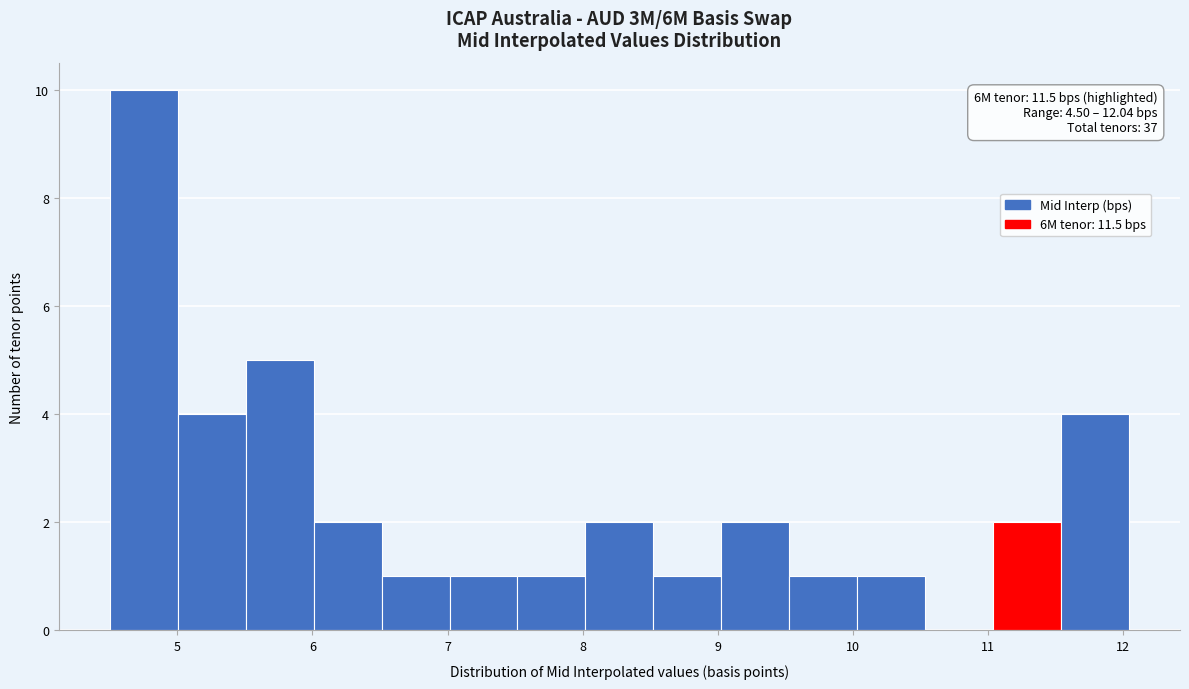

Which range on the x-axis has the tallest bar?

4.5 to 5.0